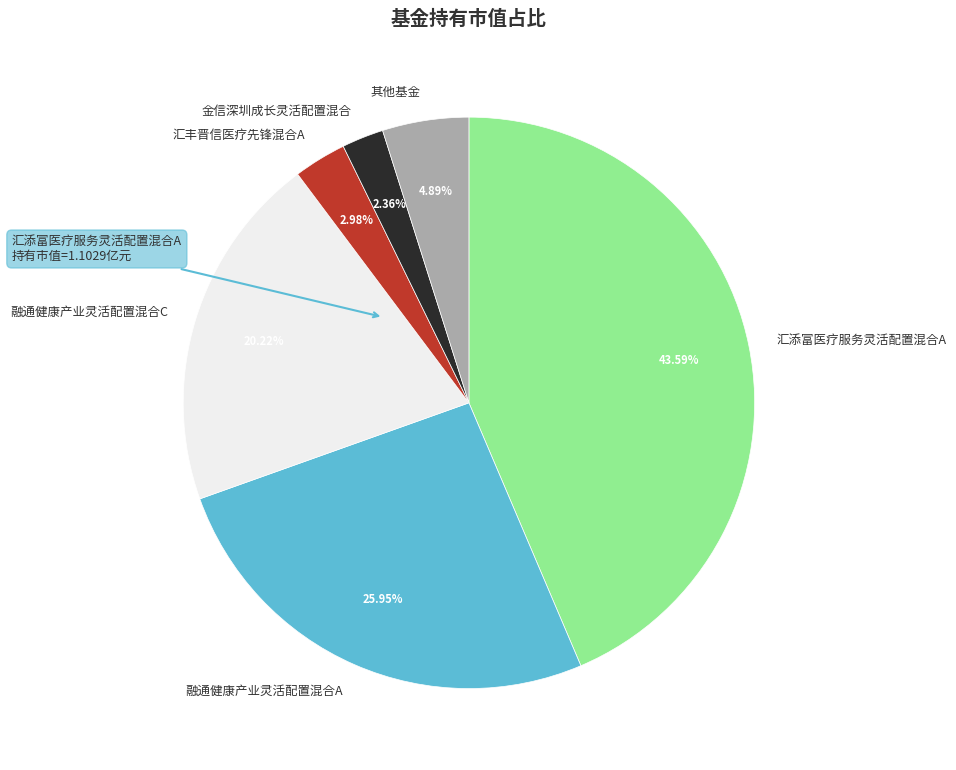

Rank the categories by value from lowest to highest.

金信深圳成长灵活配置混合, 汇丰晋信医疗先锋混合A, 其他基金, 融通健康产业灵活配置混合C, 融通健康产业灵活配置混合A, 汇添富医疗服务灵活配置混合A